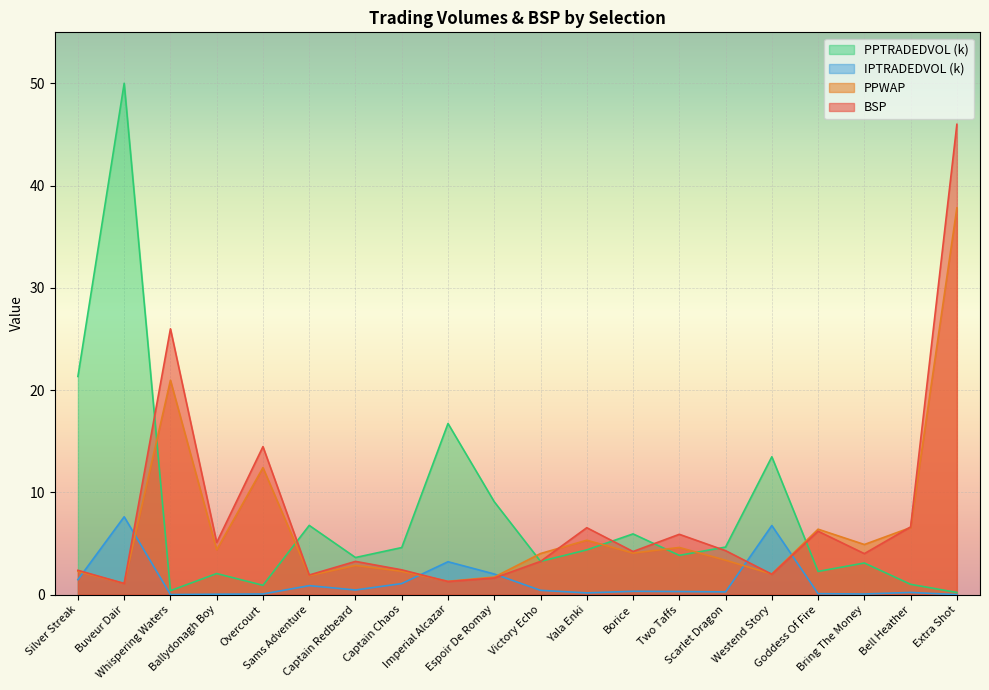

What is the value of the PPWAP point at the 3rd from the left?

21.0